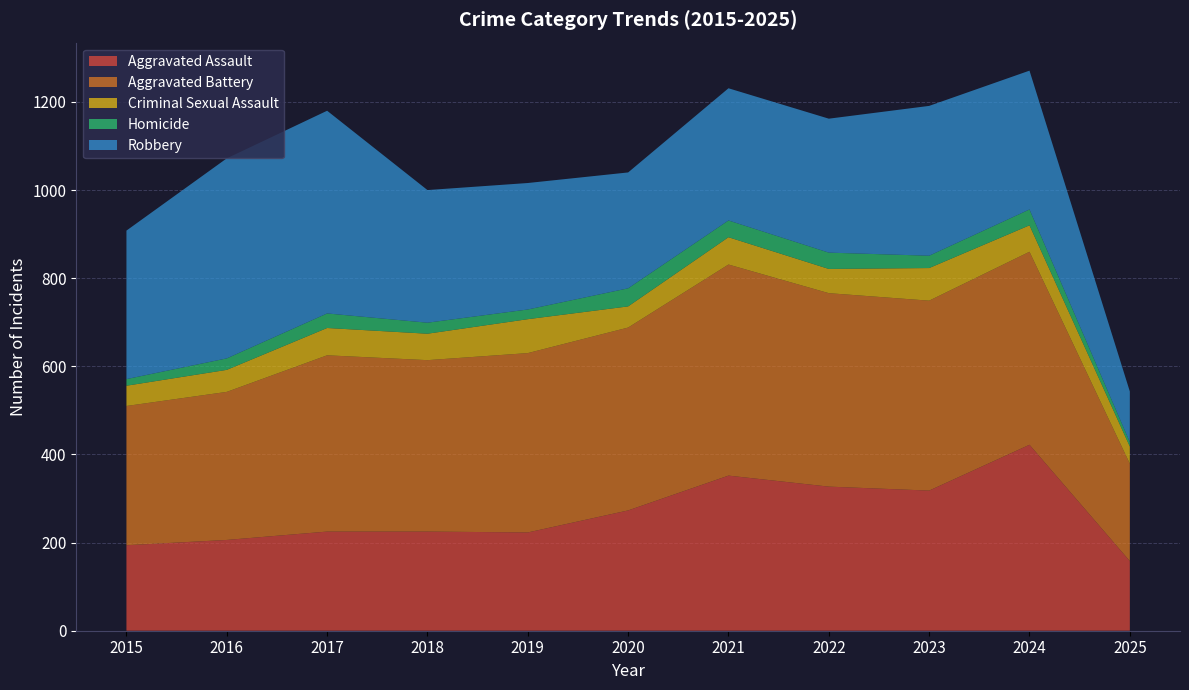

Reading left to right, list all the values displayed in this chart.

Aggravated Assault: 2015=194	2016=206	2017=225	2018=225	2019=223	2020=273	2021=352	2022=327	2023=318	2024=422	2025=158
Aggravated Battery: 2015=316	2016=336	2017=400	2018=389	2019=407	2020=415	2021=479	2022=439	2023=431	2024=438	2025=221
Criminal Sexual Assault: 2015=46	2016=50	2017=62	2018=60	2019=77	2020=48	2021=62	2022=55	2023=74	2024=60	2025=39
Homicide: 2015=15	2016=26	2017=33	2018=25	2019=22	2020=41	2021=38	2022=37	2023=28	2024=36	2025=10
Robbery: 2015=337	2016=454	2017=460	2018=301	2019=287	2020=263	2021=300	2022=304	2023=340	2024=315	2025=115